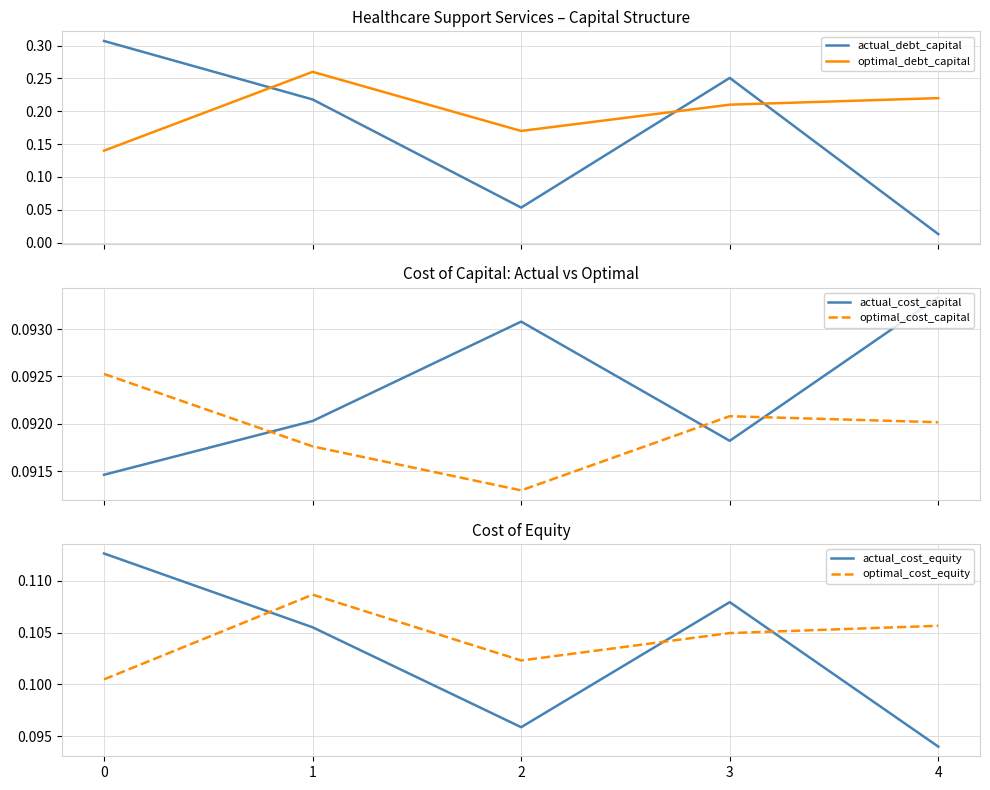

What is the difference between the actual_debt_capital values at 3 and 4?

0.2